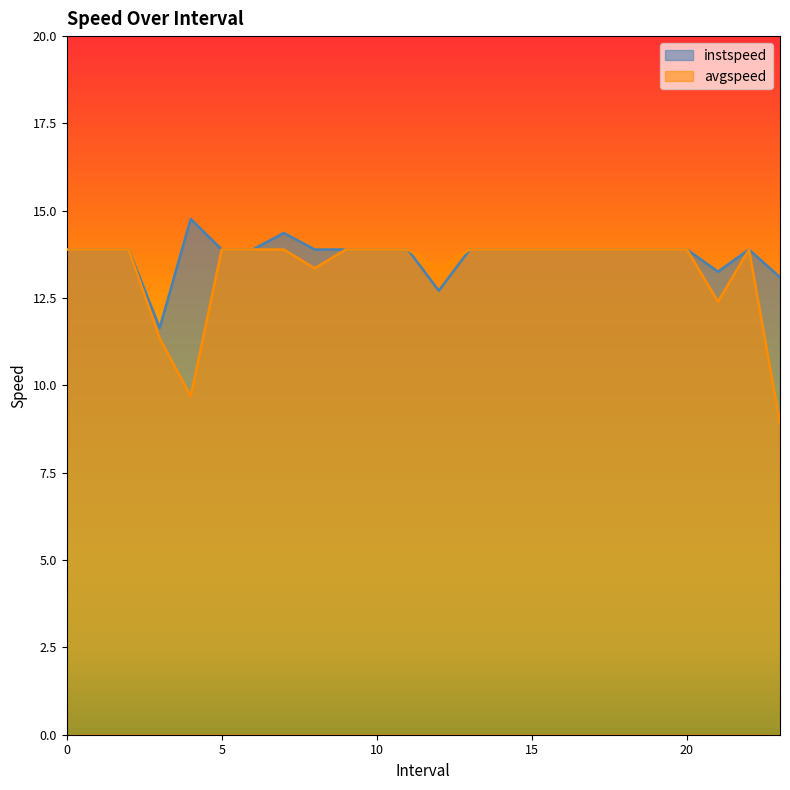

What is the difference between the highest and lowest values at 7.0?

0.5